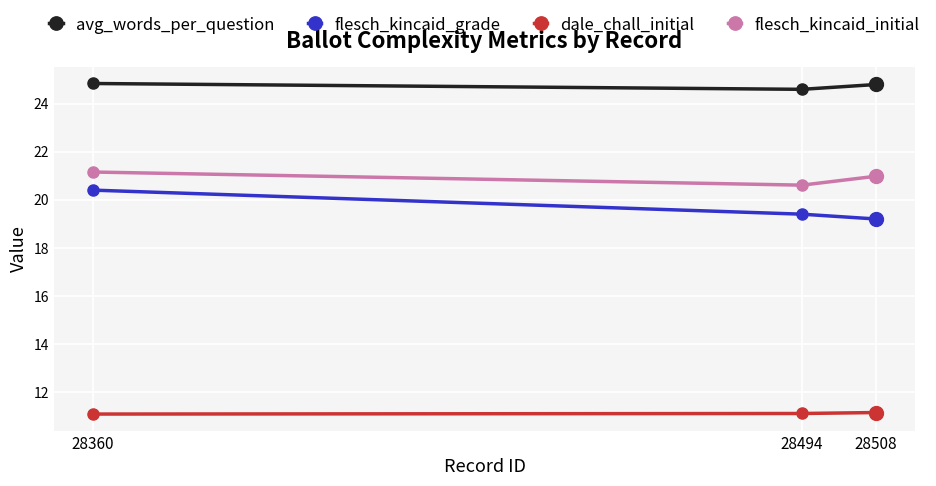

What is the value of the avg_words_per_question point at the 2nd from the left?

24.6